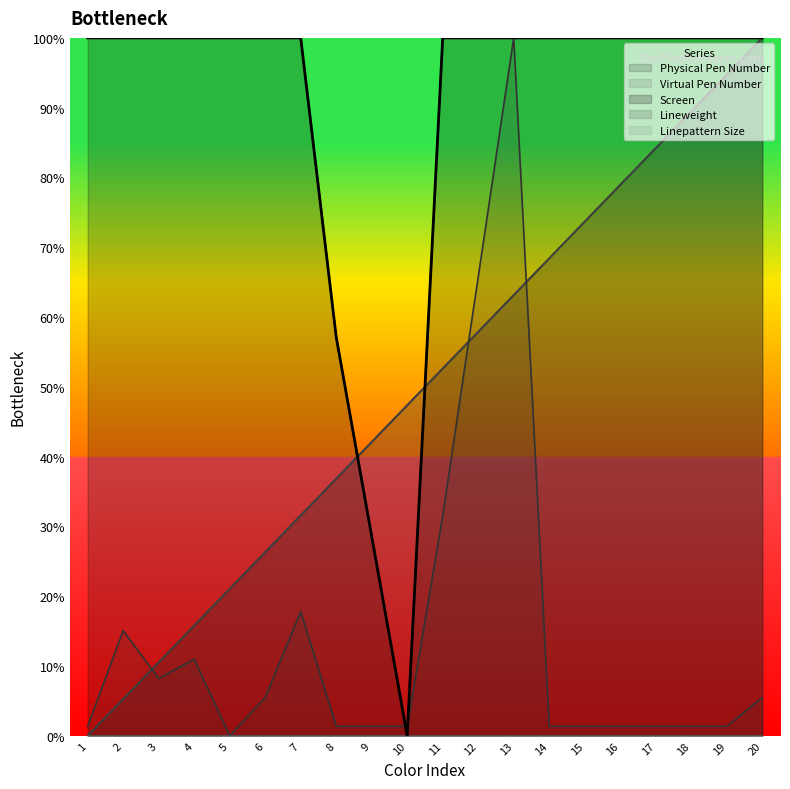

Reading right to left, transcribe all the data shown in this chart.

Physical Pen Number: 100.0	94.7	89.5	84.2	78.9	73.7	68.4	63.2	57.9	52.6	47.4	42.1	36.8	31.6	26.3	21.1	15.8	10.5	5.3	0.0
Virtual Pen Number: 100.0	94.7	89.5	84.2	78.9	73.7	68.4	63.2	57.9	52.6	47.4	42.1	36.8	31.6	26.3	21.1	15.8	10.5	5.3	0.0
Screen: 100.0	100.0	100.0	100.0	100.0	100.0	100.0	100.0	100.0	100.0	0.0	28.6	57.1	100.0	100.0	100.0	100.0	100.0	100.0	100.0
Lineweight: 5.5	1.4	1.4	1.4	1.4	1.4	1.4	100.0	65.8	31.5	1.4	1.4	1.4	17.8	5.5	0.0	11.0	8.2	15.1	1.4